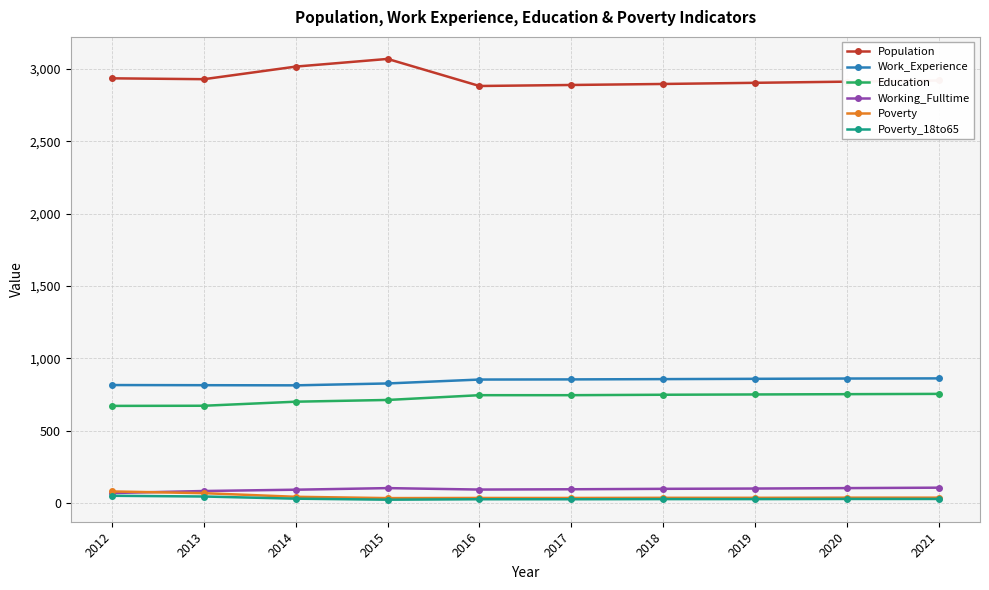

The value of Working_Fulltime at 2018 is 99. True or false?

True